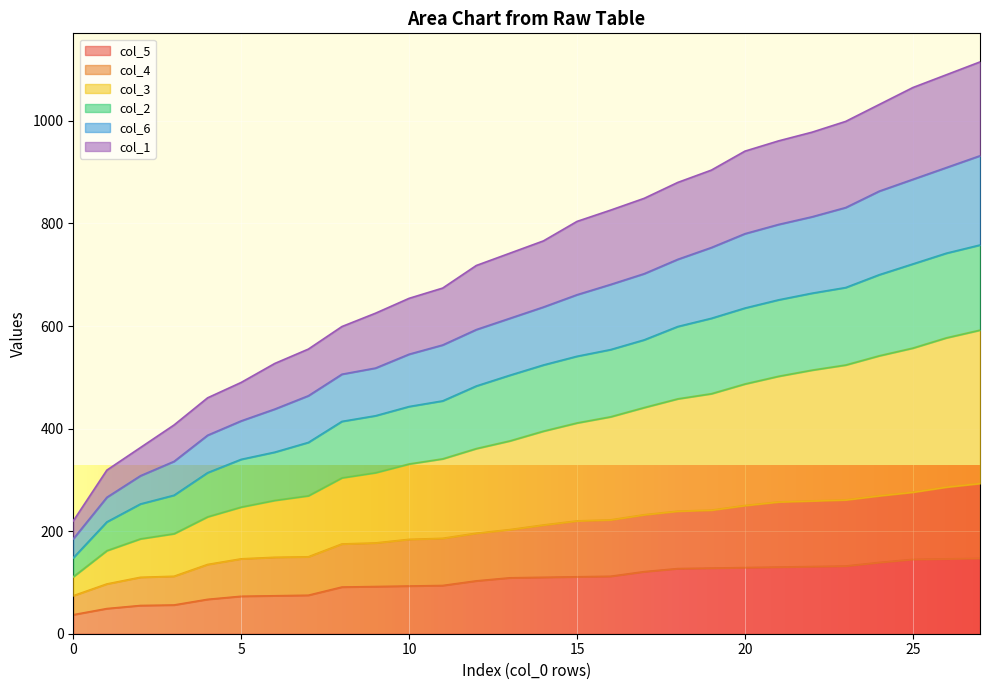

Reading right to left, extract all data points from this chart.

col_5: 147	146	145	139	132	131	130	129	128	127	121	112	111	110	109	103	94	93	92	91	75	74	73	67	56	55	49	37
col_4: 293	286	276	269	261	259	257	250	241	239	232	222	220	212	203	196	186	184	177	175	150	149	146	135	112	110	97	74
col_3: 592	577	557	542	524	514	502	487	468	458	441	423	411	395	376	361	341	331	314	304	269	260	247	228	195	185	162	111
col_2: 758	742	721	700	675	664	651	635	615	599	573	554	541	524	504	483	454	443	425	414	373	354	340	314	270	253	218	148
col_6: 932	909	886	863	831	813	798	780	753	730	702	681	661	637	615	593	563	545	518	506	464	438	415	387	336	308	266	185
col_1: 1115	1090	1065	1032	999	978	961	941	904	880	849	826	804	766	742	718	674	654	625	599	555	527	490	460	407	363	319	220